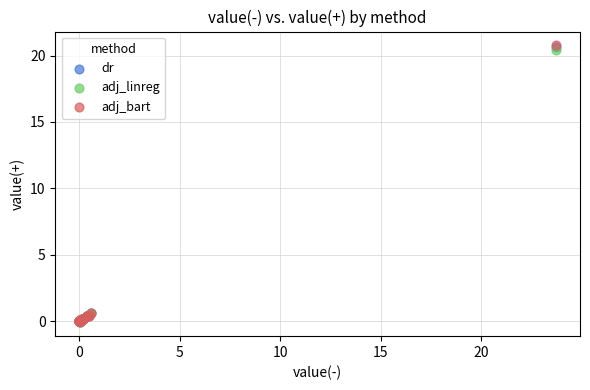

Which series has the widest spread of Y values?

adj_bart